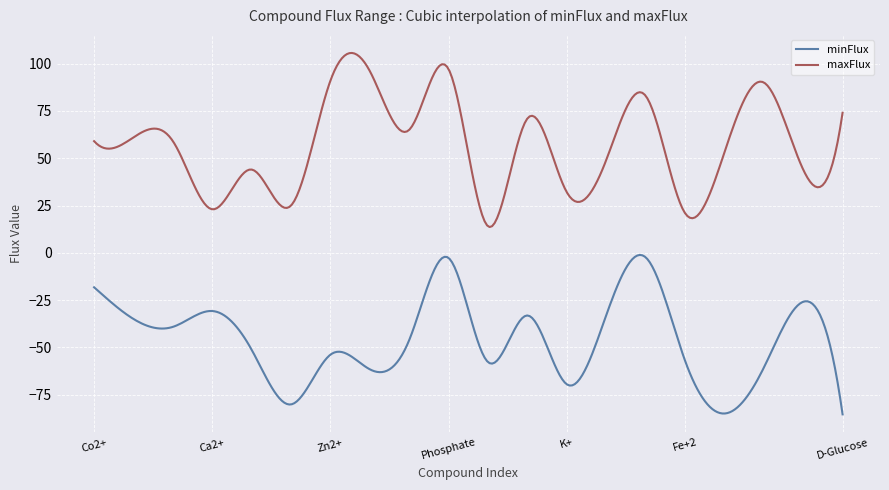

Which series has the largest total across all categories?

maxFlux